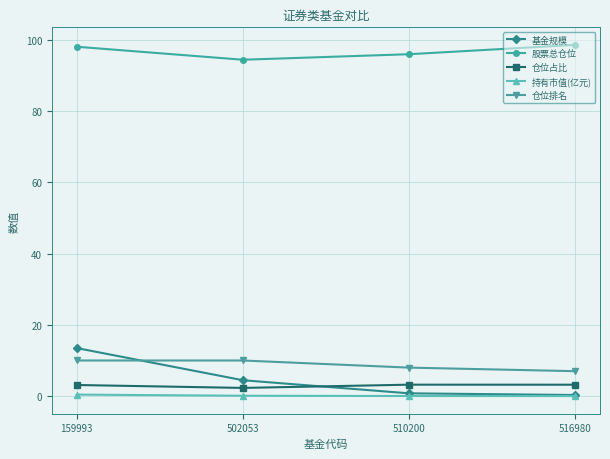

Is the value of 基金规模 at 510200 greater than the value of 仓位占比 at 159993?

No